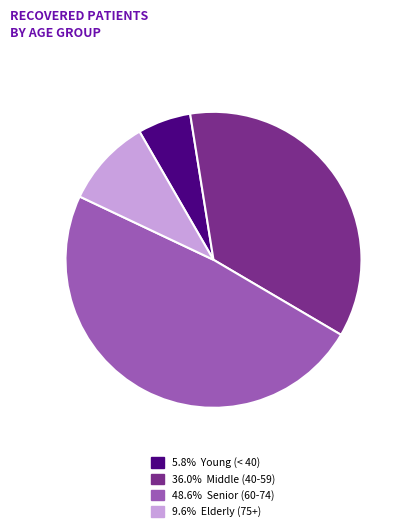

Is there any slice that represents more than half of the pie?

No